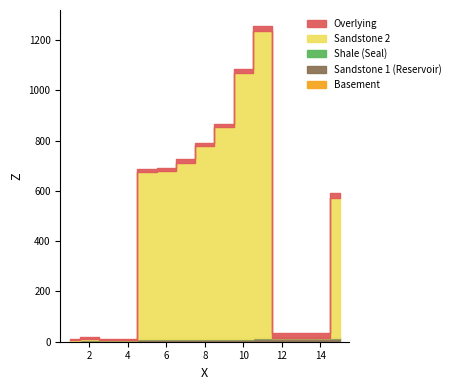

What is the maximum value for Sandstone 2?

1236.6